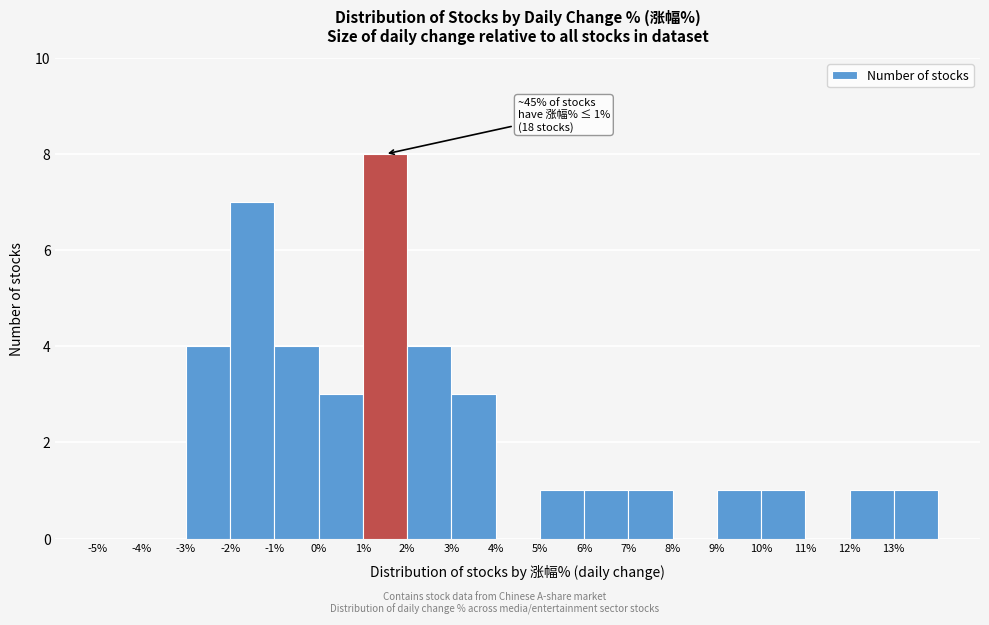

Over which range of the x-axis is the bar tallest?

1 to 2